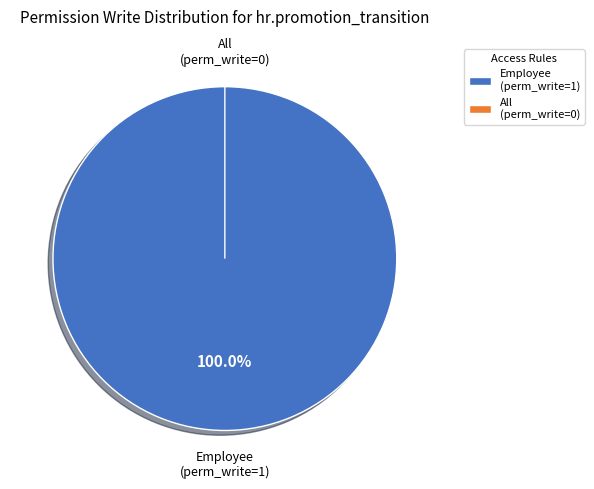

What is the change in value from access_hr_promotion_transition_employee to access_hr_promotion_transition_all?

-1